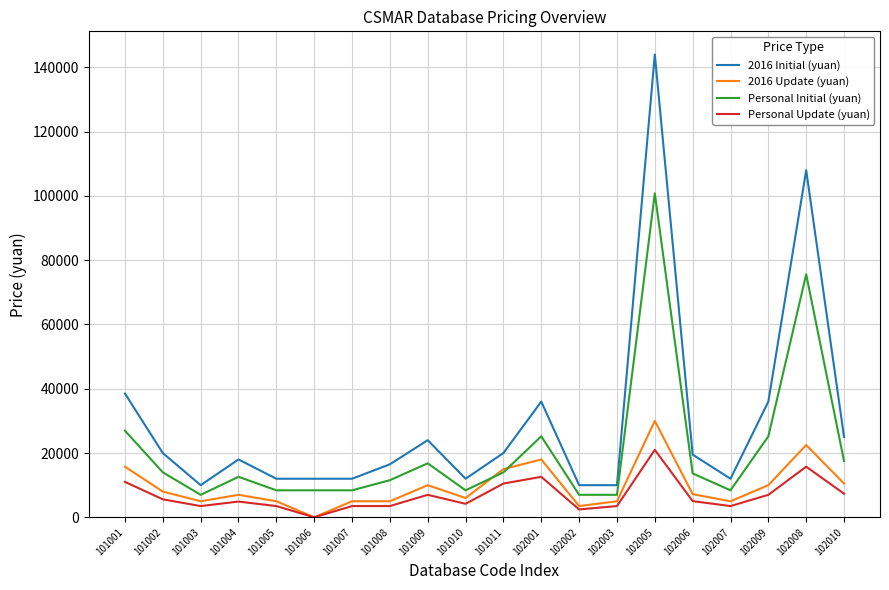

Is the value of Personal Initial (yuan) at 102002 greater than the value of Personal Update (yuan) at 101004?

Yes